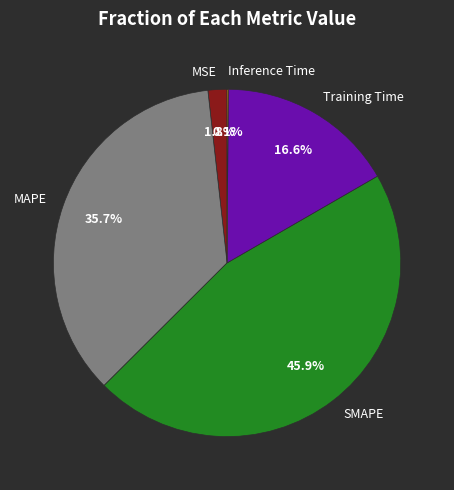

What percentage is the MAPE slice, to the nearest percent?

36%